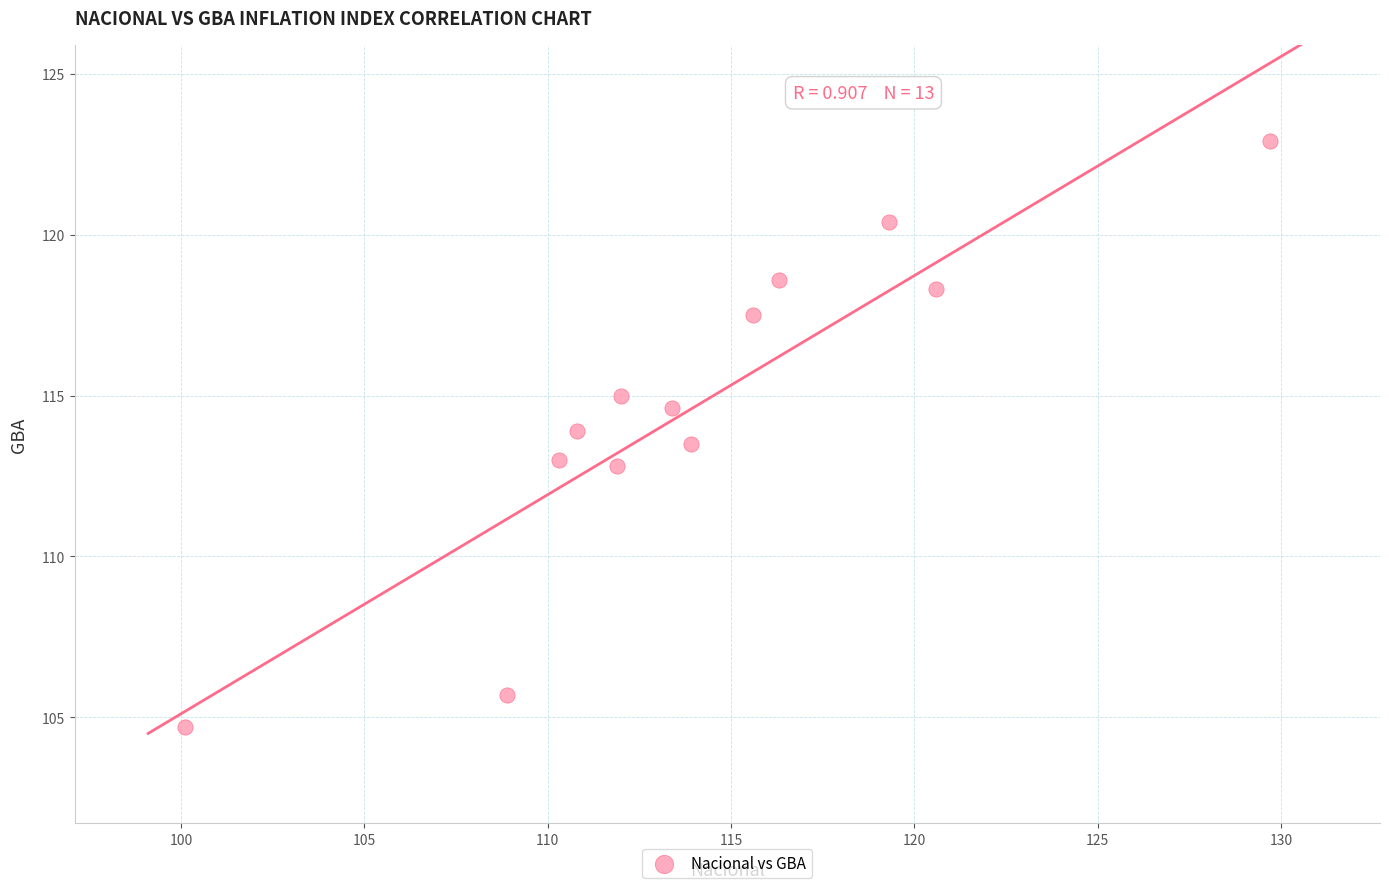

What is the range of Y values (max minus min)?

18.2